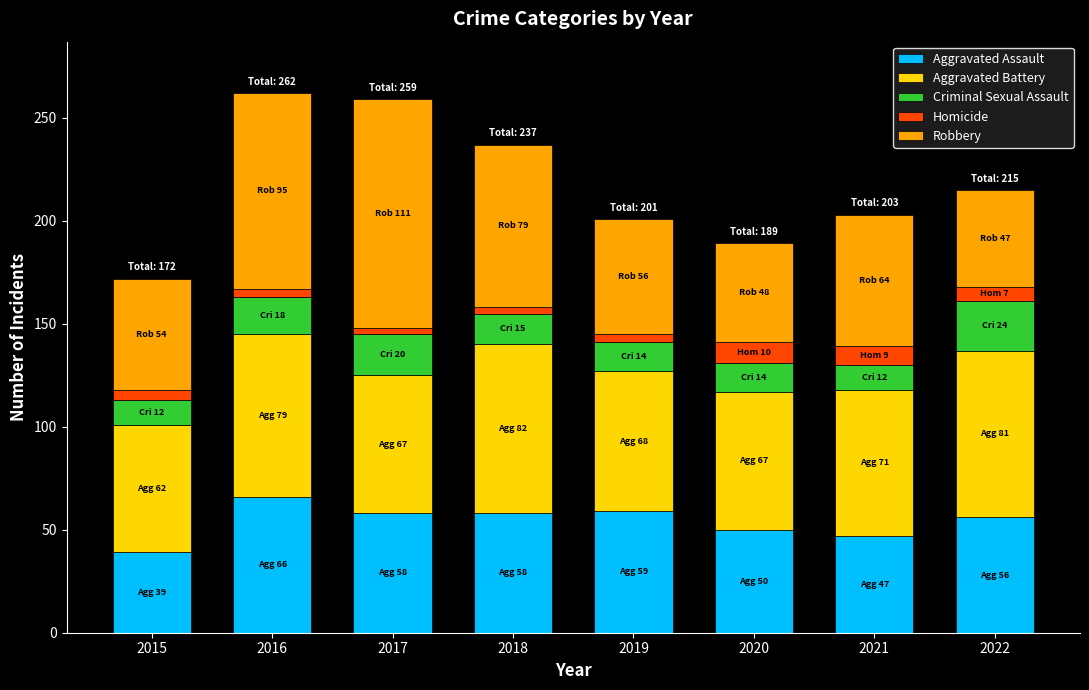

At which label does Aggravated Assault reach its peak?

2016